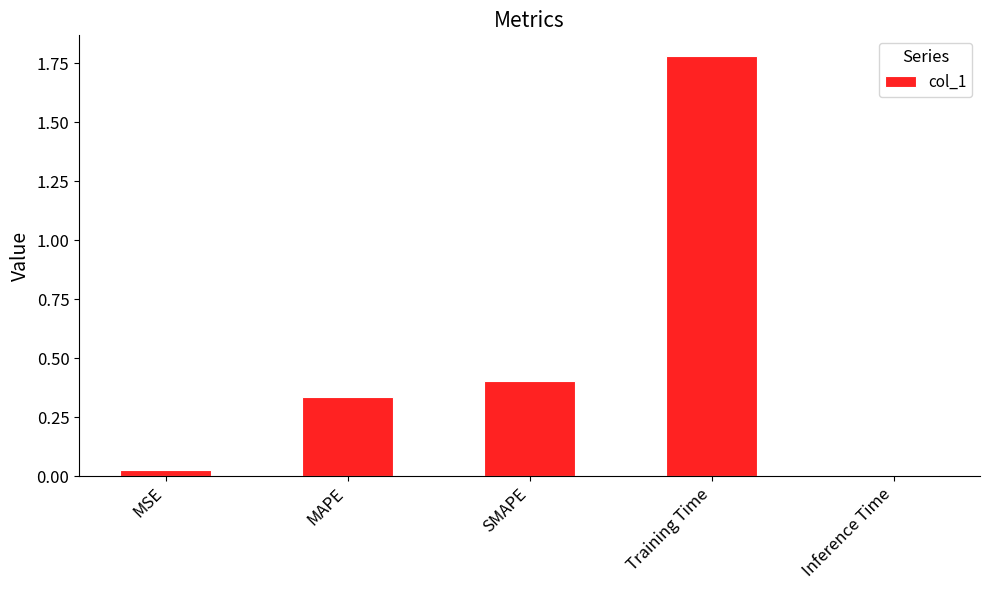

Which category has the highest value across all series?

Training Time